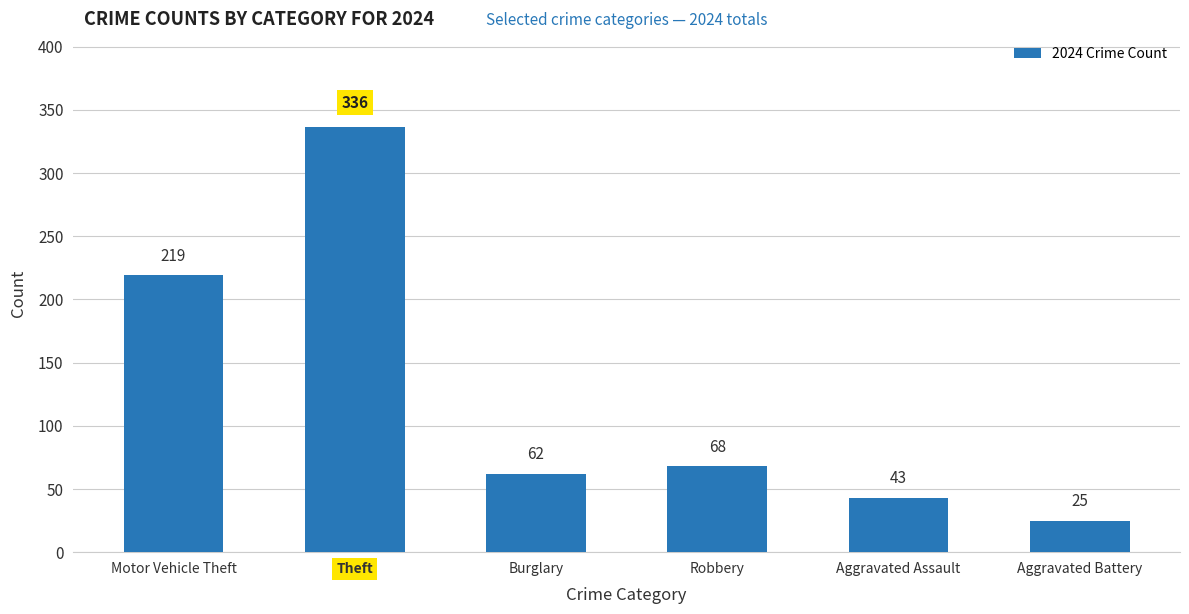

Which has a higher value, Aggravated Assault or Theft?

Theft